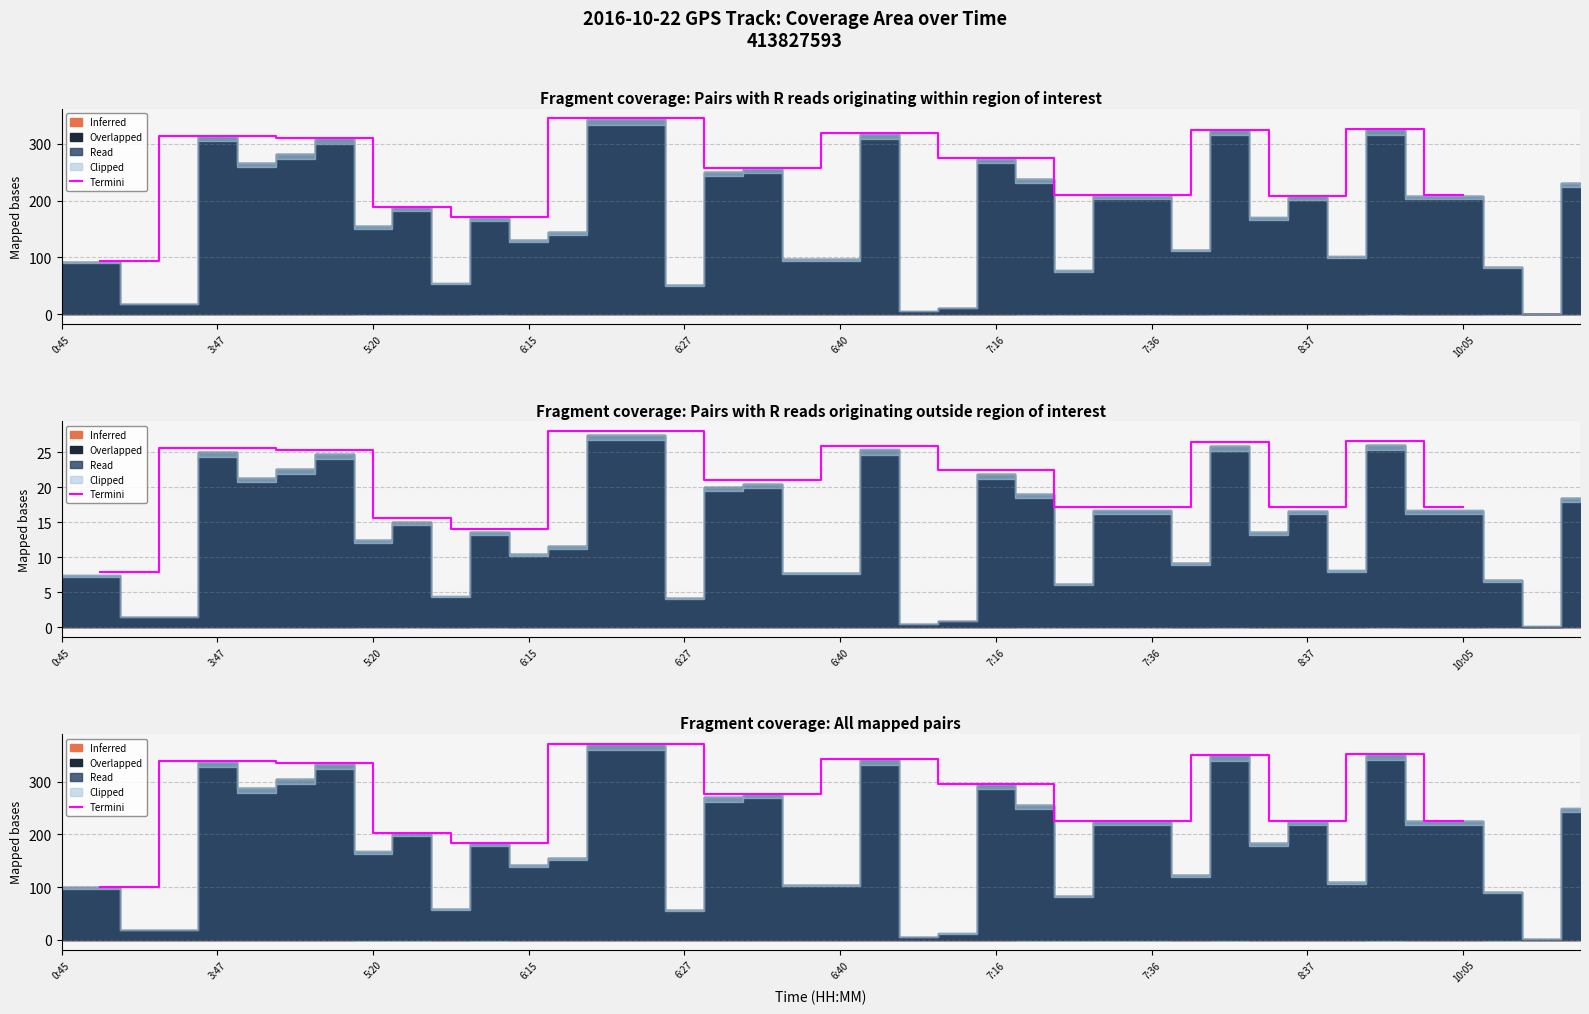

Where is the first local maximum?

3:47